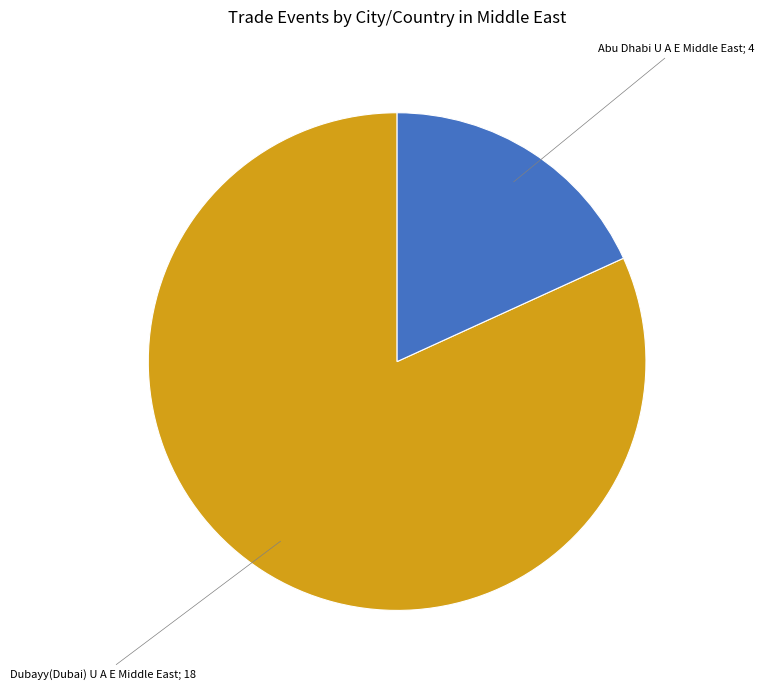

What is the ratio of the value at Dubayy(Dubai) U A E Middle East to the value at Abu Dhabi U A E Middle East?

4.5